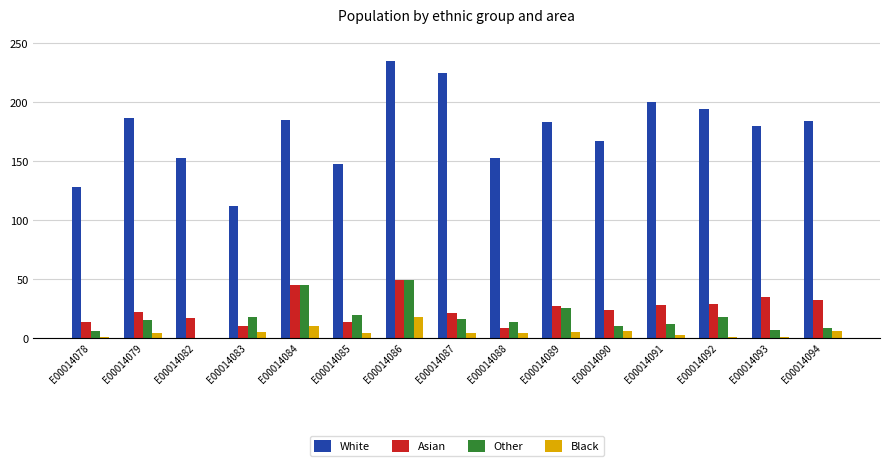

Which series changed the most between E00014078 and E00014082?

White